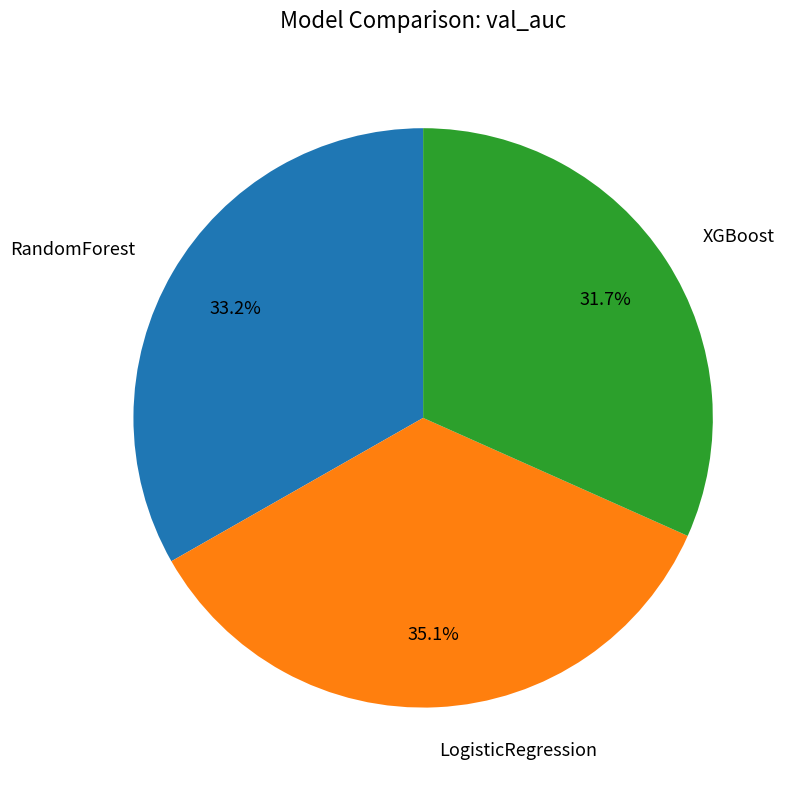

Is there a majority slice in this chart?

No